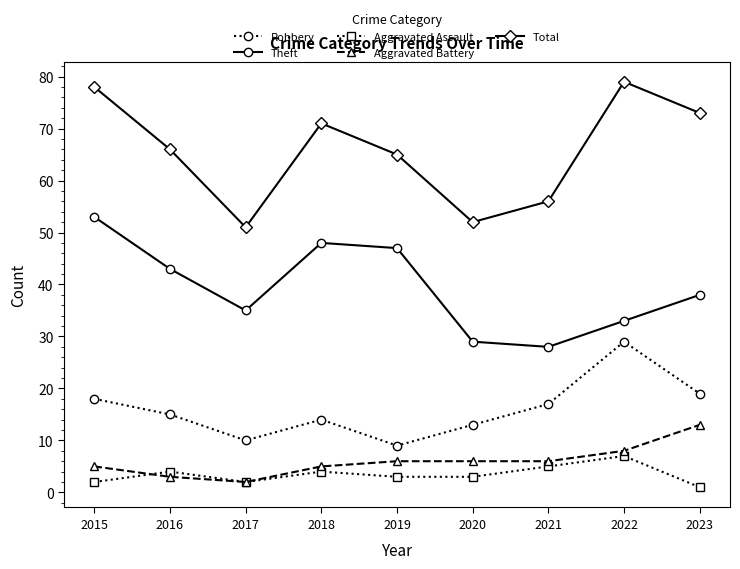

At which label does Aggravated Battery reach its peak?

2023